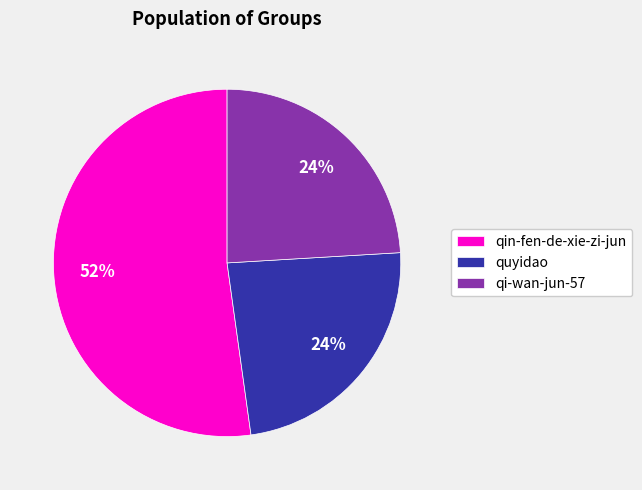

To the nearest percent, what percentage of the pie is qi-wan-jun-57?

24%